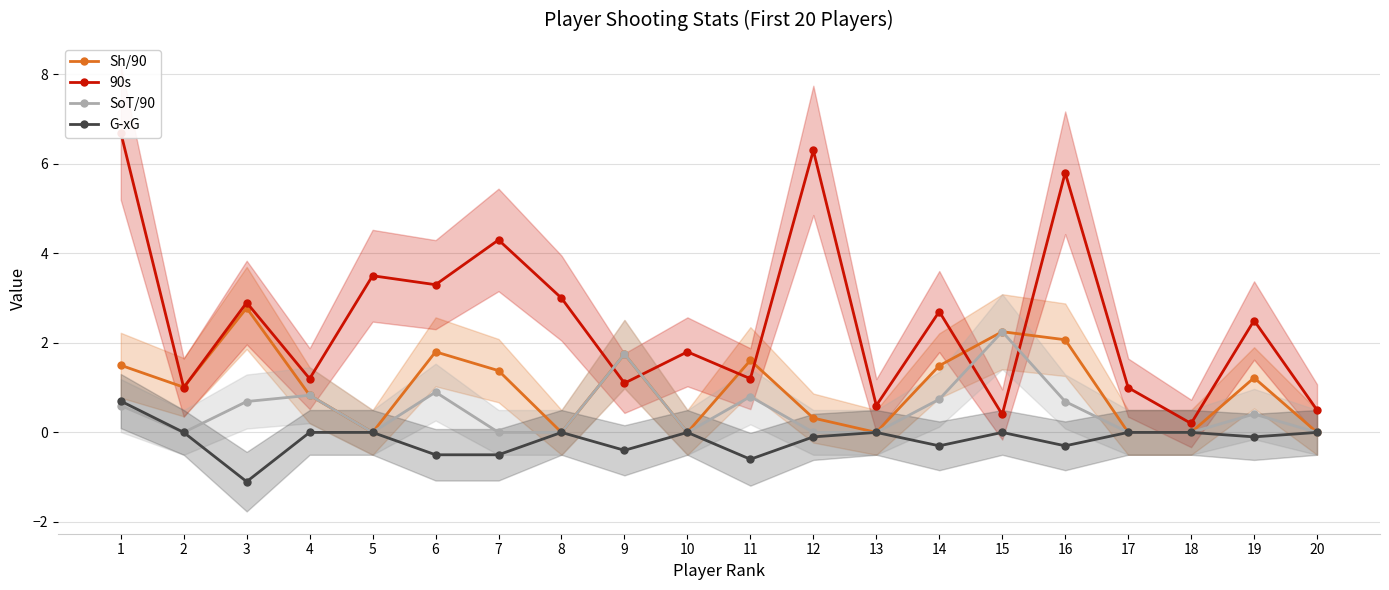

Is it true that SoT/90 equals 0.6 at 6?

False